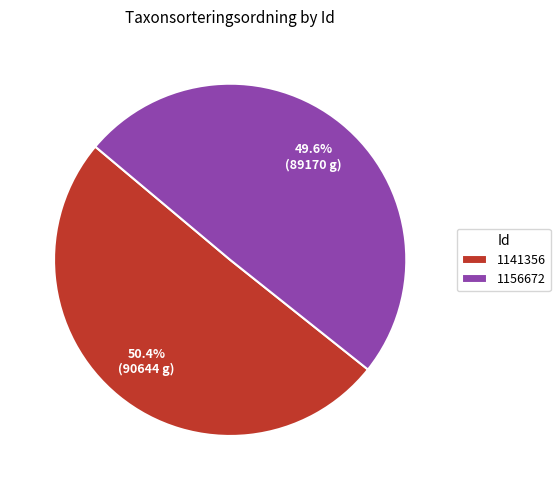

Which category has the biggest portion of the pie?

1141356